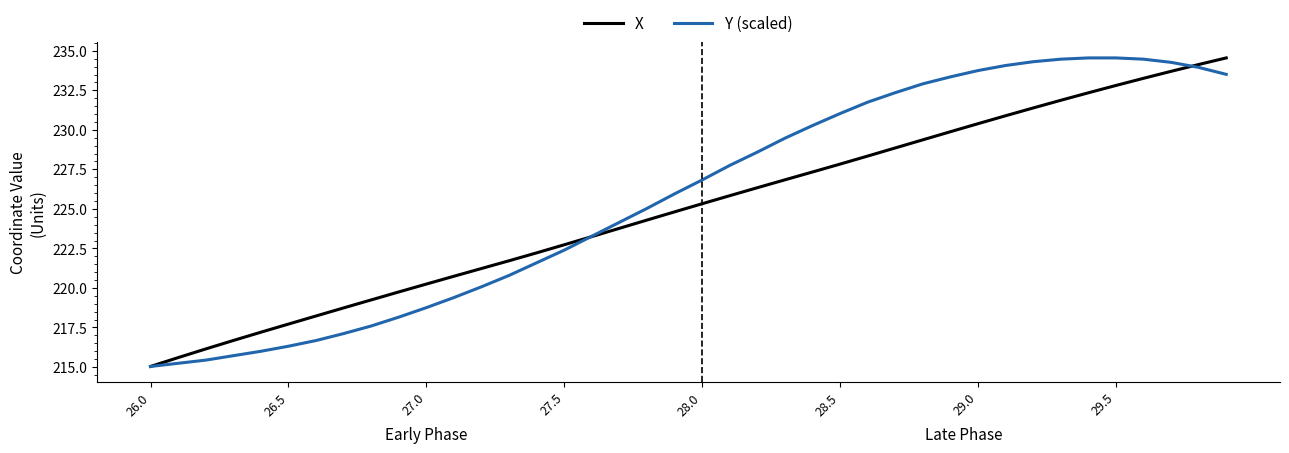

After their last crossing, which series has the higher values: X or Y (scaled)?

X